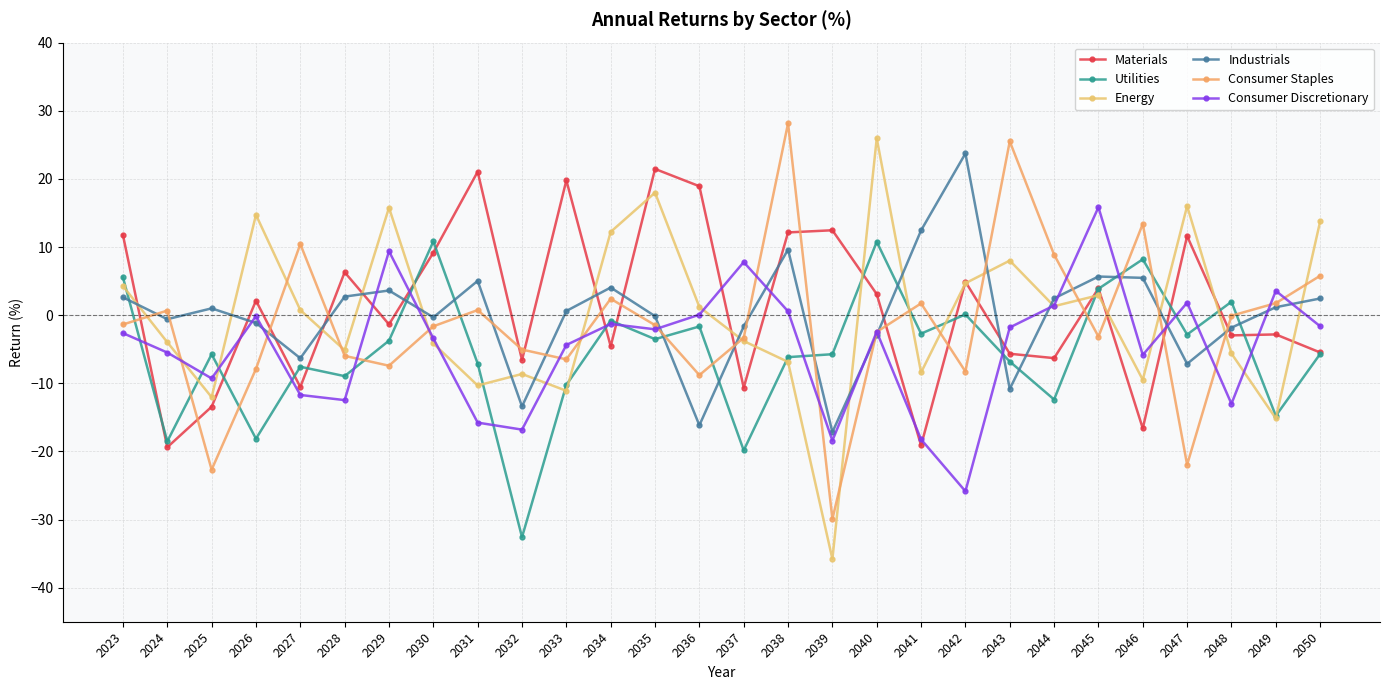

What is the sum of all Materials values?

33.1